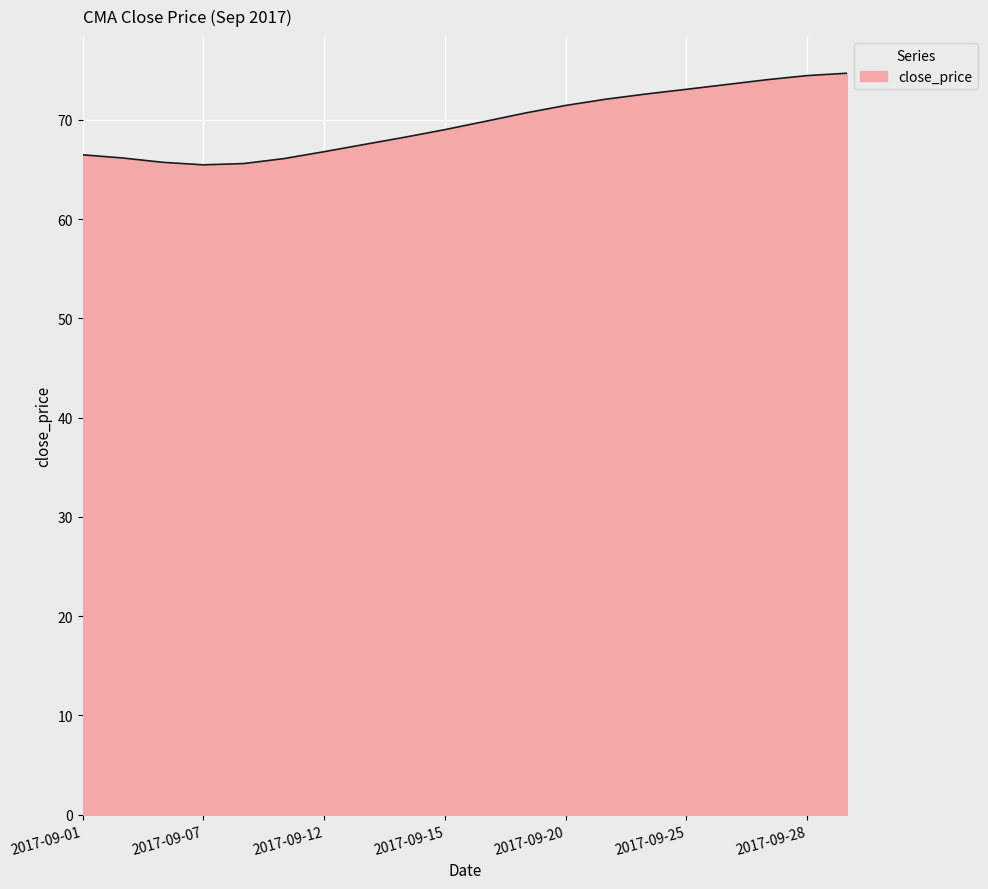

What is the smallest value displayed?

65.5